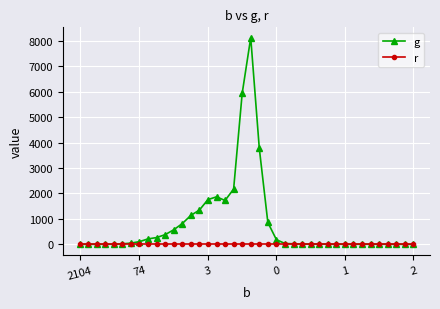

Does the chart have visible grid lines?

Yes